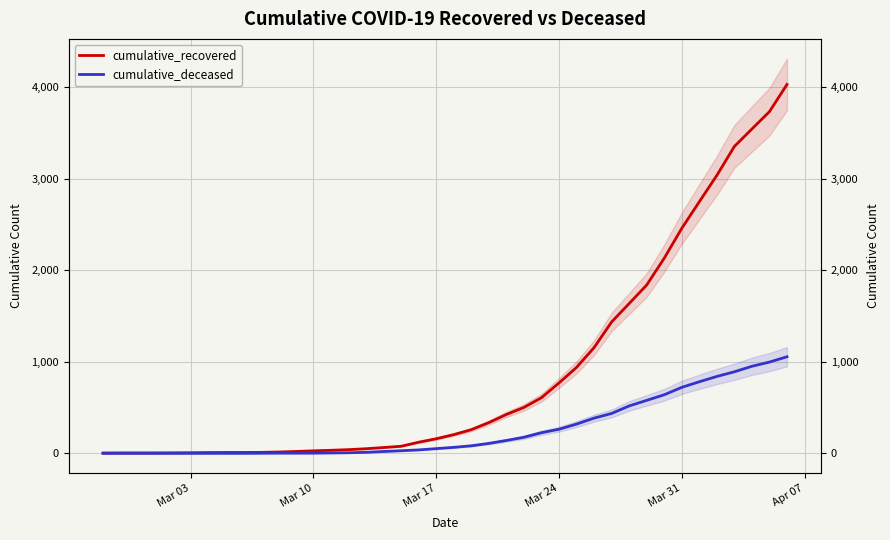

What are all the series names shown in the legend?

cumulative_recovered, cumulative_deceased